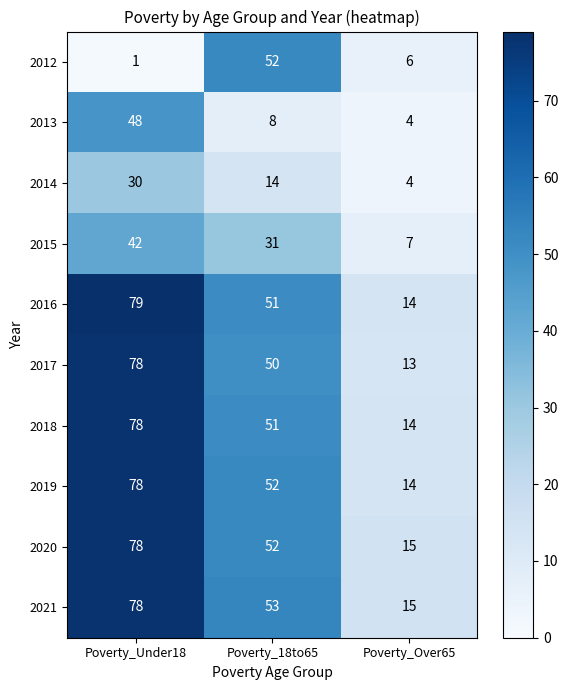

What is the smallest value displayed?

1